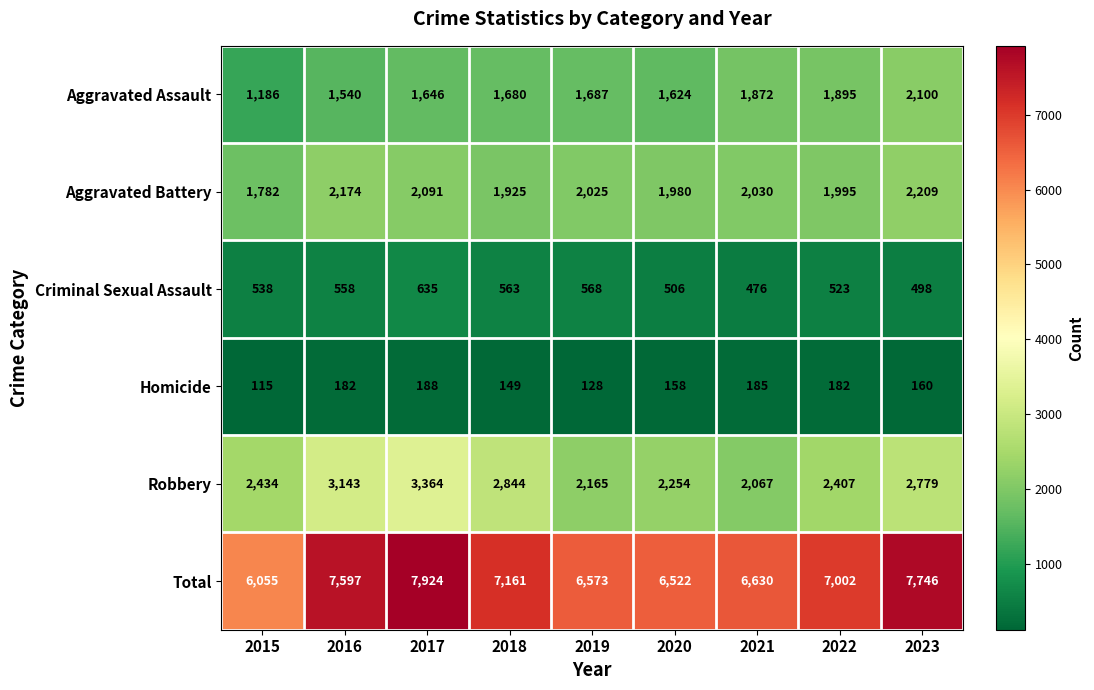

At which label is Aggravated Battery closest to 1995?

2022